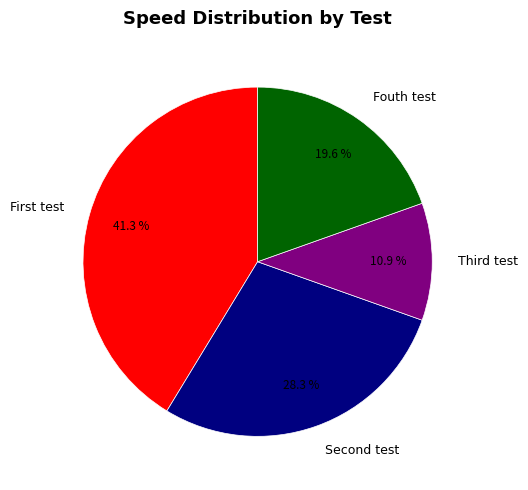

What is the smallest slice in the pie chart?

Third test